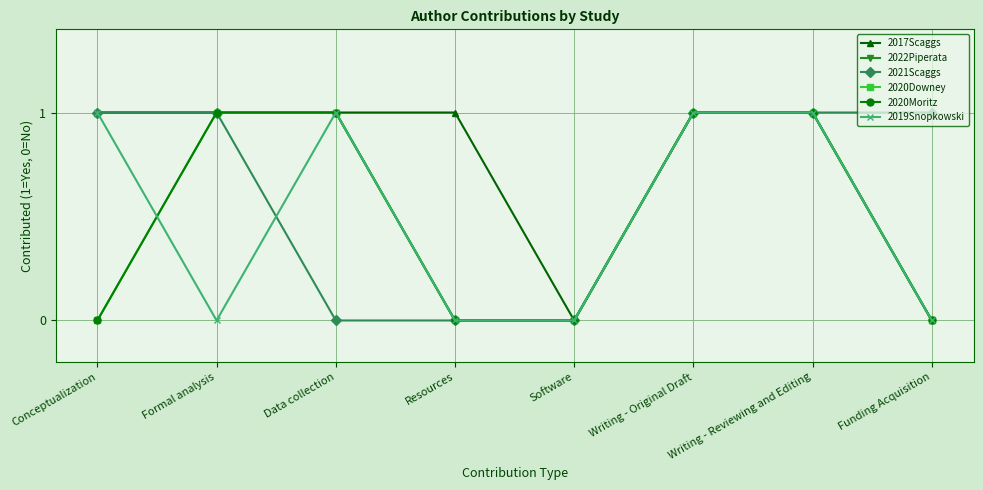

Is this an area chart (filled region under the line)?

No